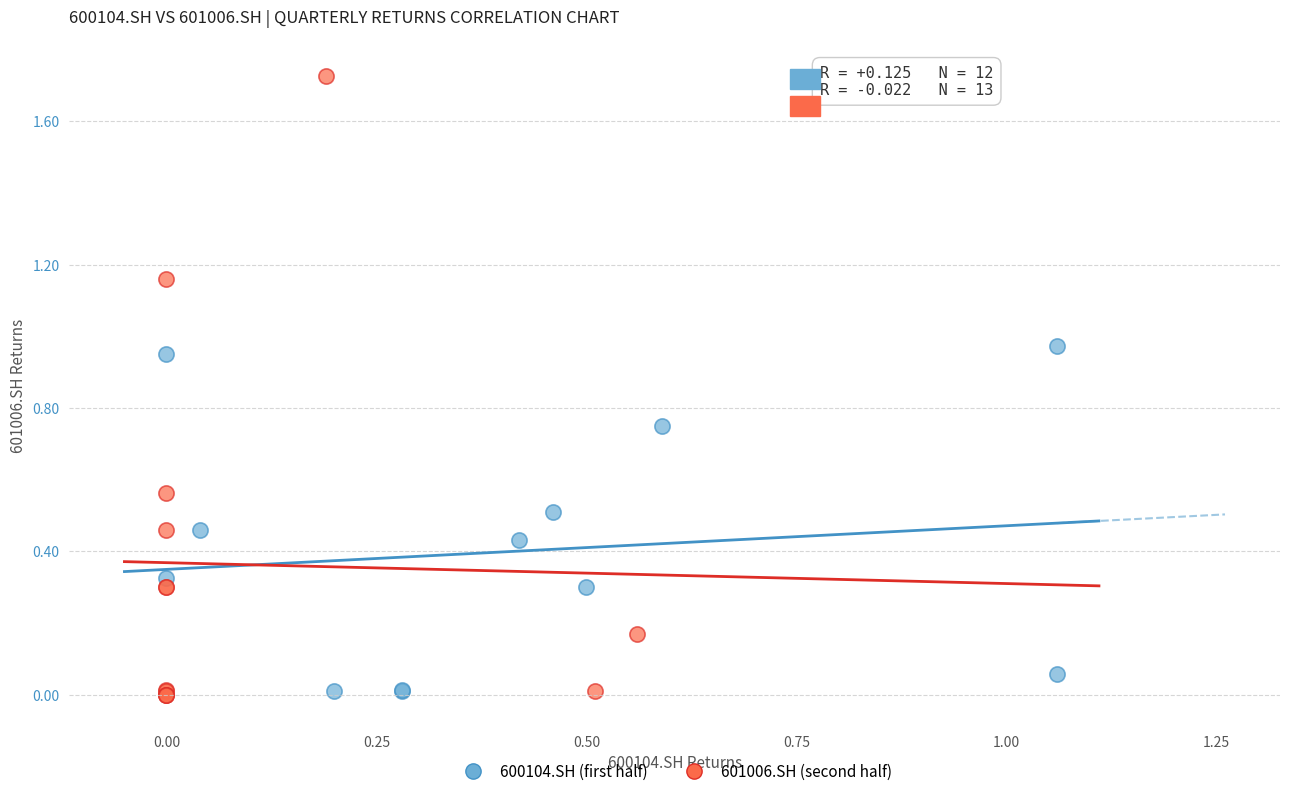

Which series has the widest spread of Y values?

601006.SH (second half)